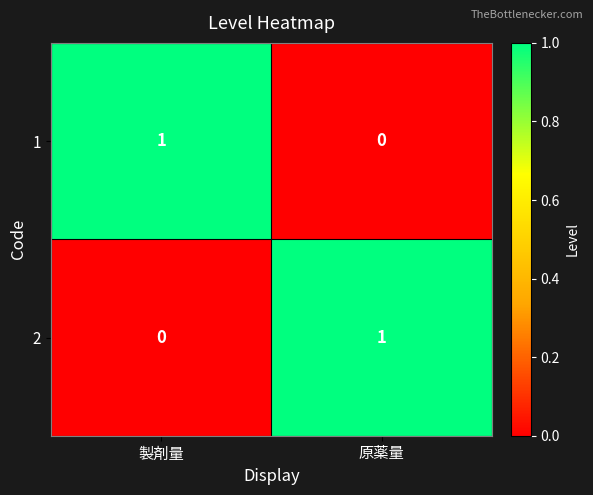

How many data points in 1 are less than 1?

1